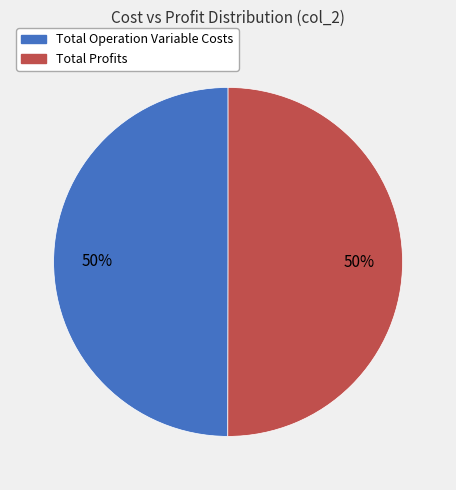

Is it true that Total Operation Variable Costs is 43% of the pie?

False